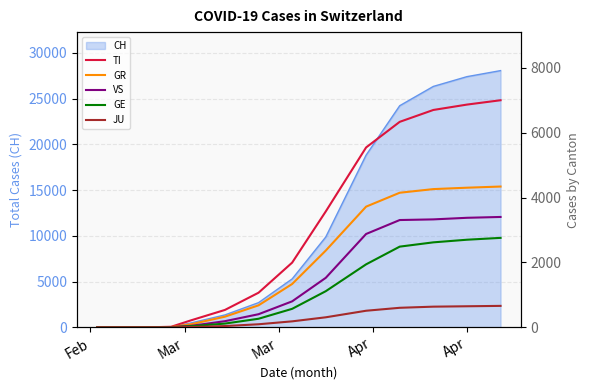

What is the highest value of the CH series?

28063